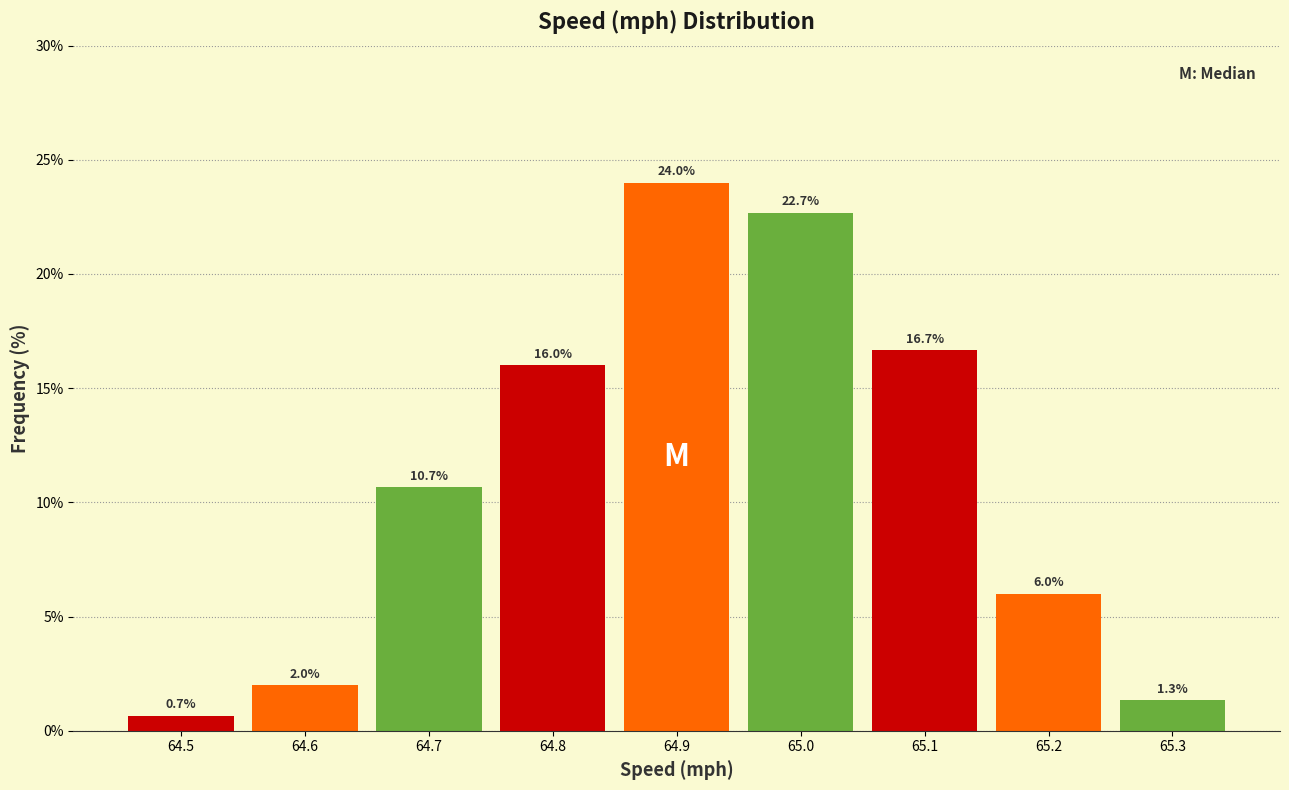

Reading left to right, list every bar in this chart as the range it spans on the x-axis followed by its height.

64.45 to 64.55: 0.7
64.55 to 64.65: 2.0
64.65 to 64.75: 10.7
64.75 to 64.85: 16.0
64.85 to 64.95: 24.0
64.95 to 65.05: 22.7
65.05 to 65.15: 16.7
65.15 to 65.25: 6.0
65.25 to 65.35: 1.3